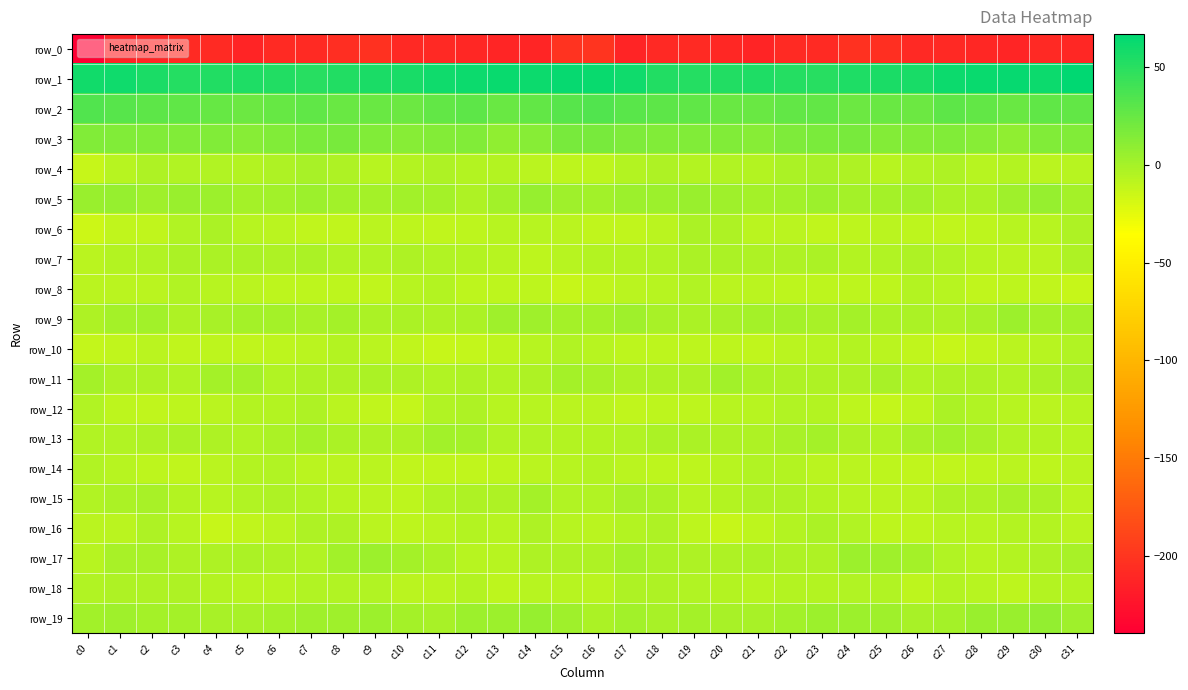

At which label does row_3 first exceed 14?

c0